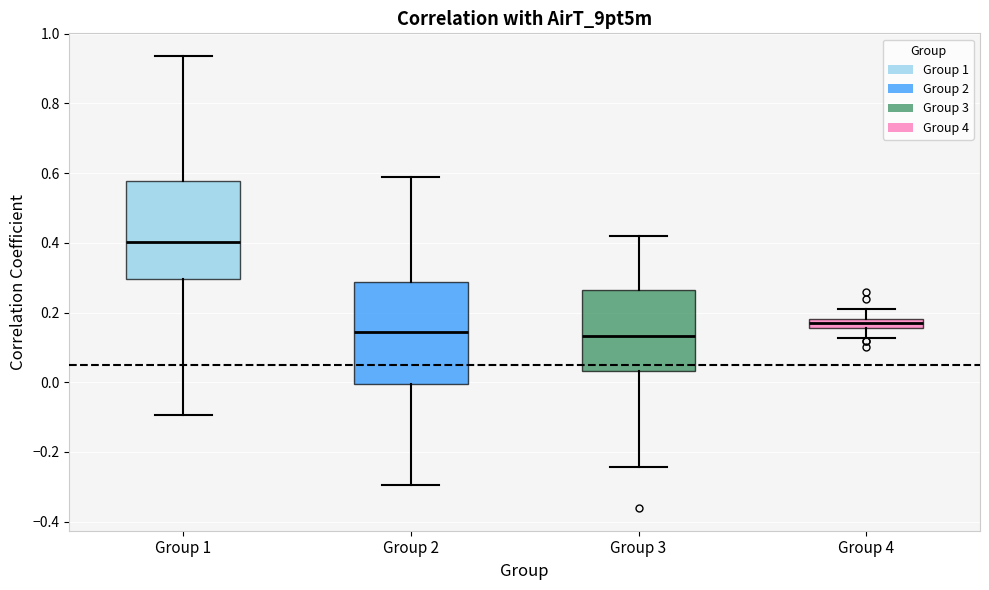

Which box has the highest median line?

Group 1